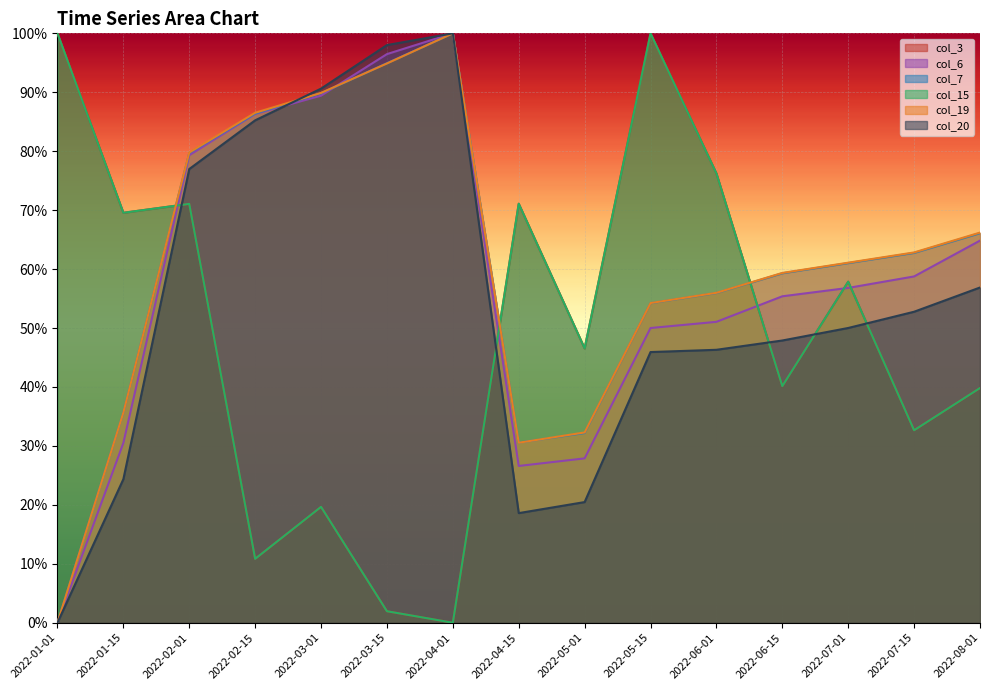

Which series ends up on top after the final intersection of col_7 and col_20?

col_20